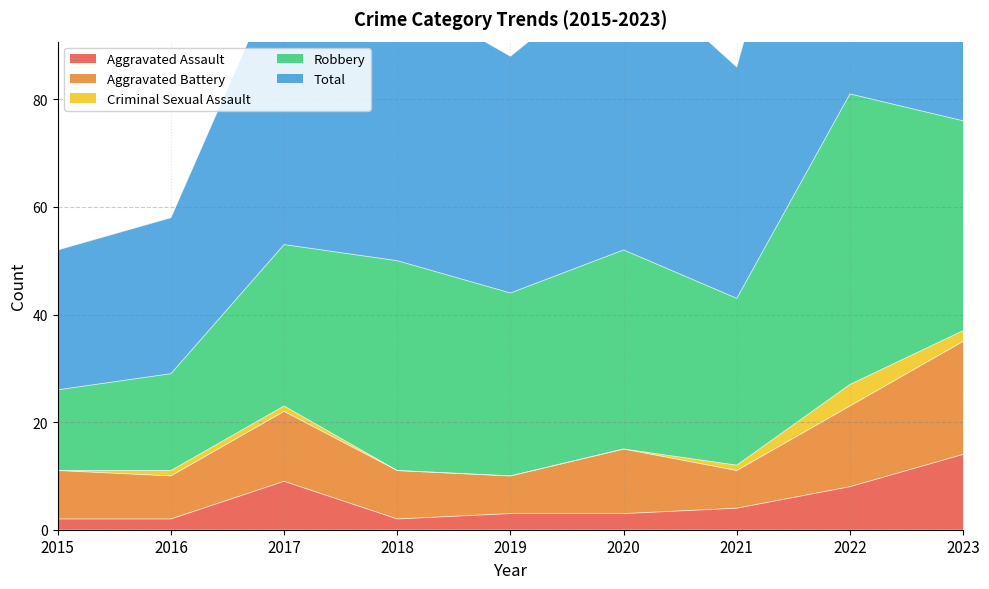

How many values in the Aggravated Battery series are below 9?

3